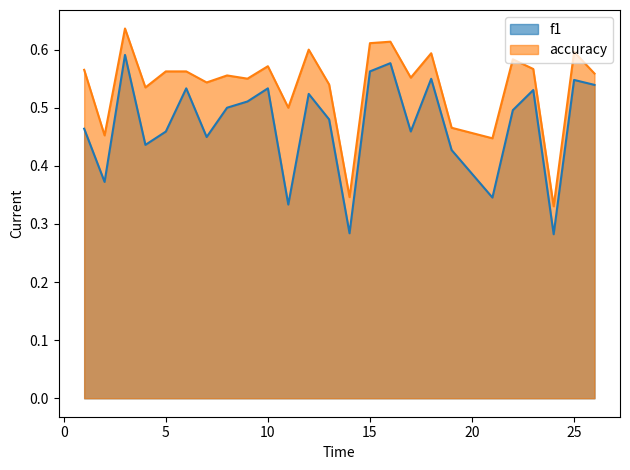

What is the sum of the f1 values at 7 and 3?

1.0